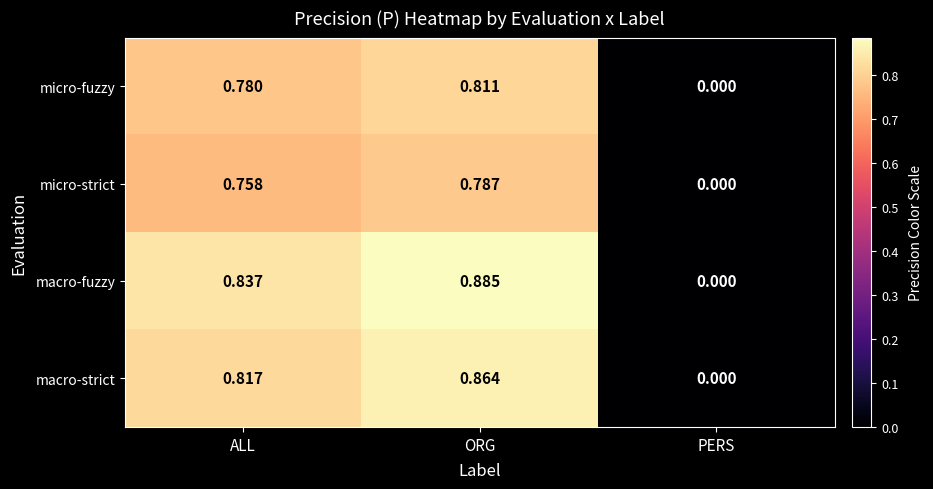

How many values in macro-strict are above zero?

2